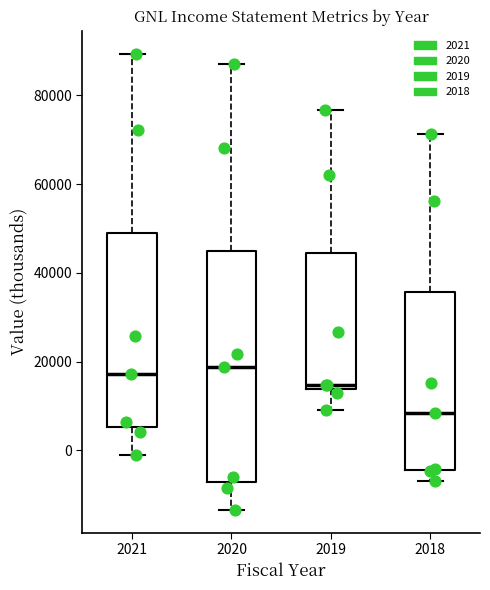

Reading left to right, read every box against the y-axis: the position of its median line, the range the box covers, and the ends of its whiskers. The values are not printed on the chart, so give them approximately, as read against the axis.

2021: median 18000, box 6000 to 50000, whiskers 0 to 90000
2020: median 18000, box -8000 to 46000, whiskers -14000 to 88000
2019: median 14000 (just above the box's lower edge), box 14000 to 44000, whiskers 10000 to 76000
2018: median 8000, box -4000 to 36000, whiskers -6000 to 72000